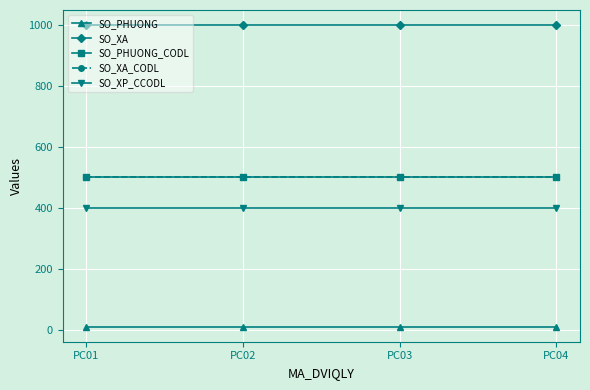

Is this an area chart (filled region under the line)?

No